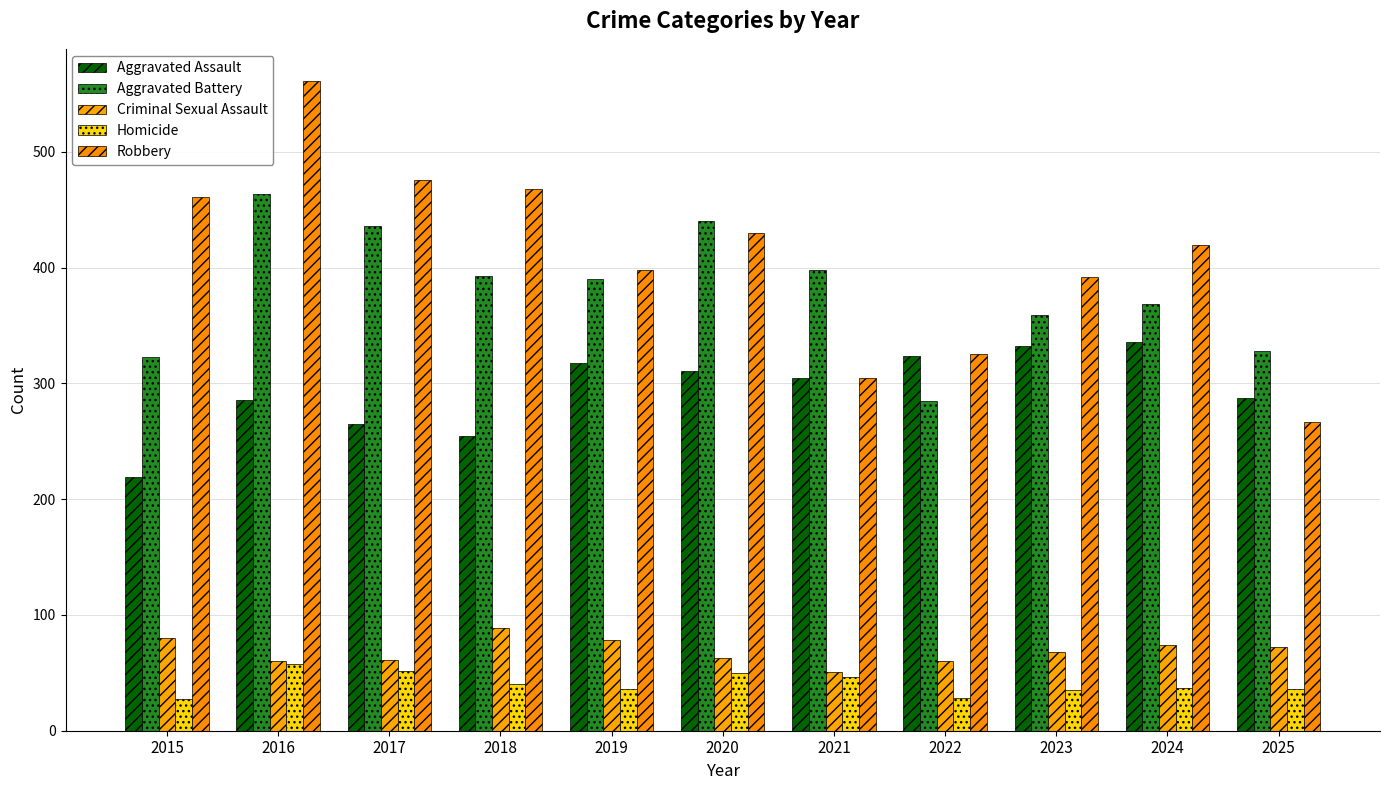

What are all the series names shown in the legend?

Aggravated Assault, Aggravated Battery, Criminal Sexual Assault, Homicide, Robbery